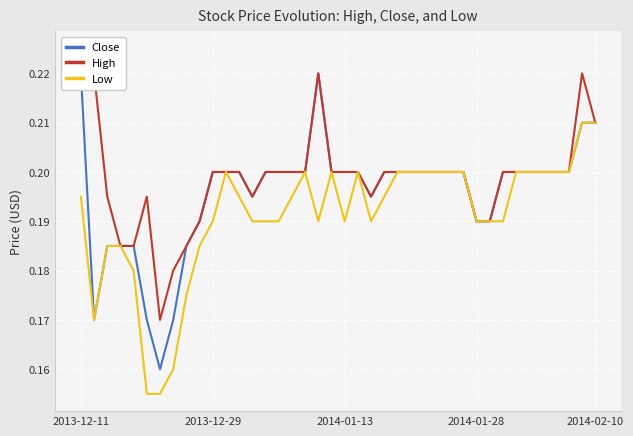

Rank the series by their maximum value, from lowest to highest.

Low, Close, High